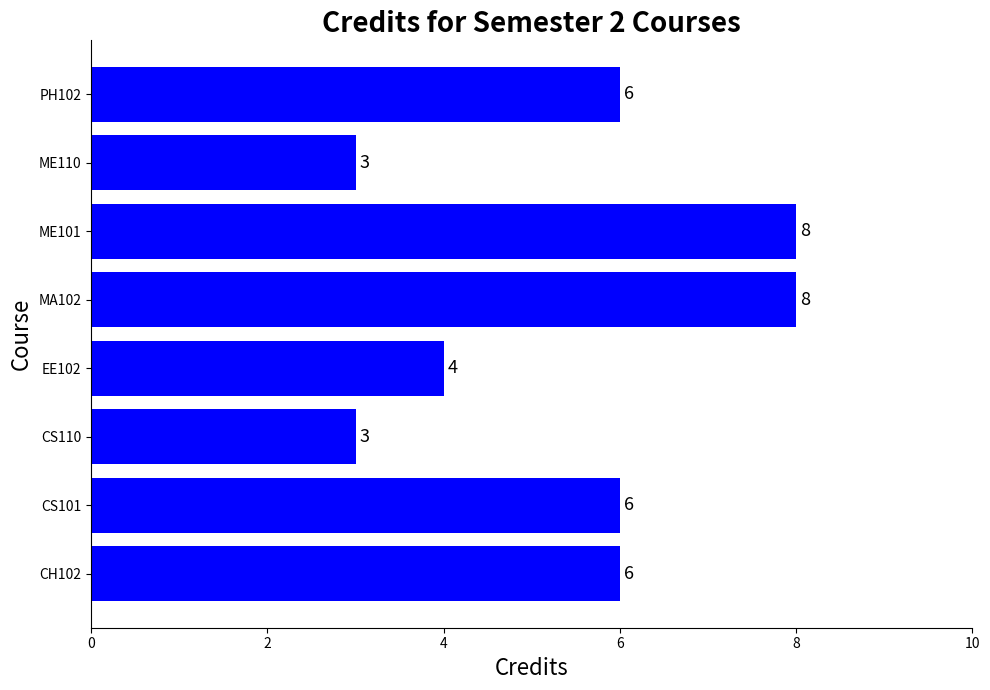

Reading bottom to top, extract all data points from this chart.

6	6	3	4	8	8	3	6